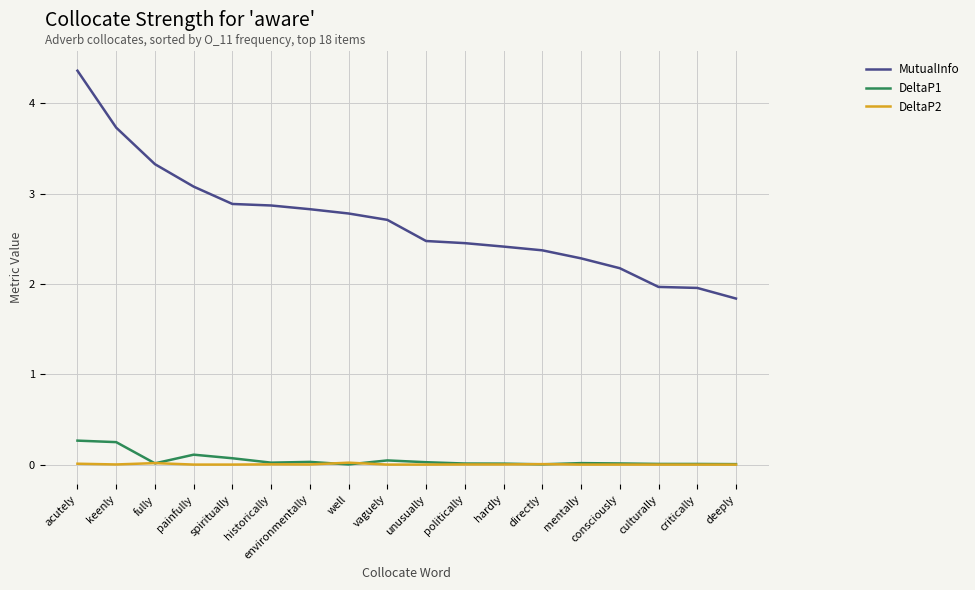

What is the approximate value of DeltaP1 at painfully?

0.1